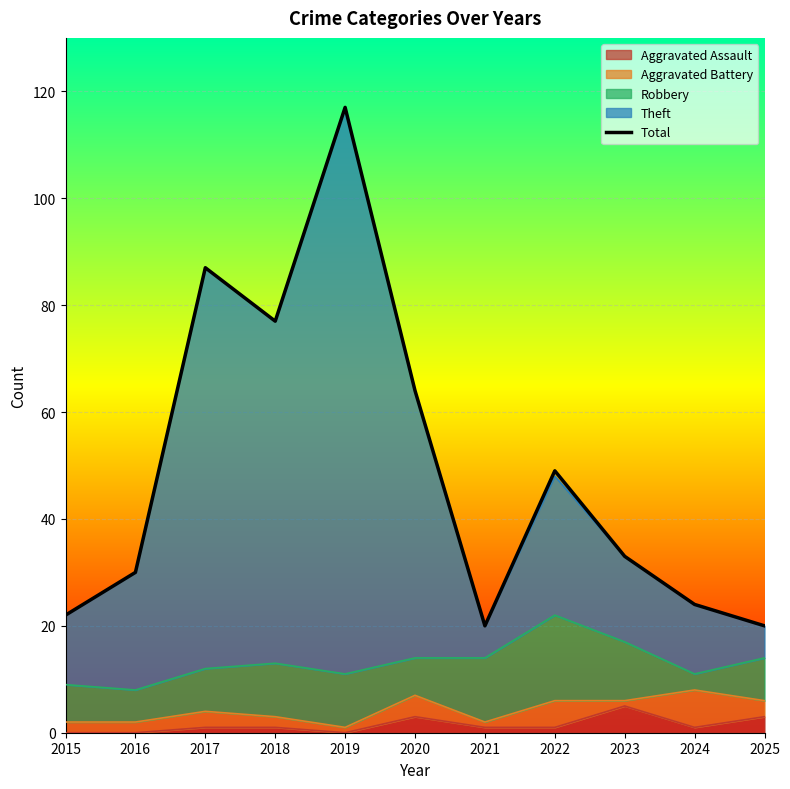

Reading right to left, what are all the values shown in this chart?

2025=20	2024=24	2023=33	2022=49	2021=20	2020=64	2019=117	2018=77	2017=87	2016=30	2015=22